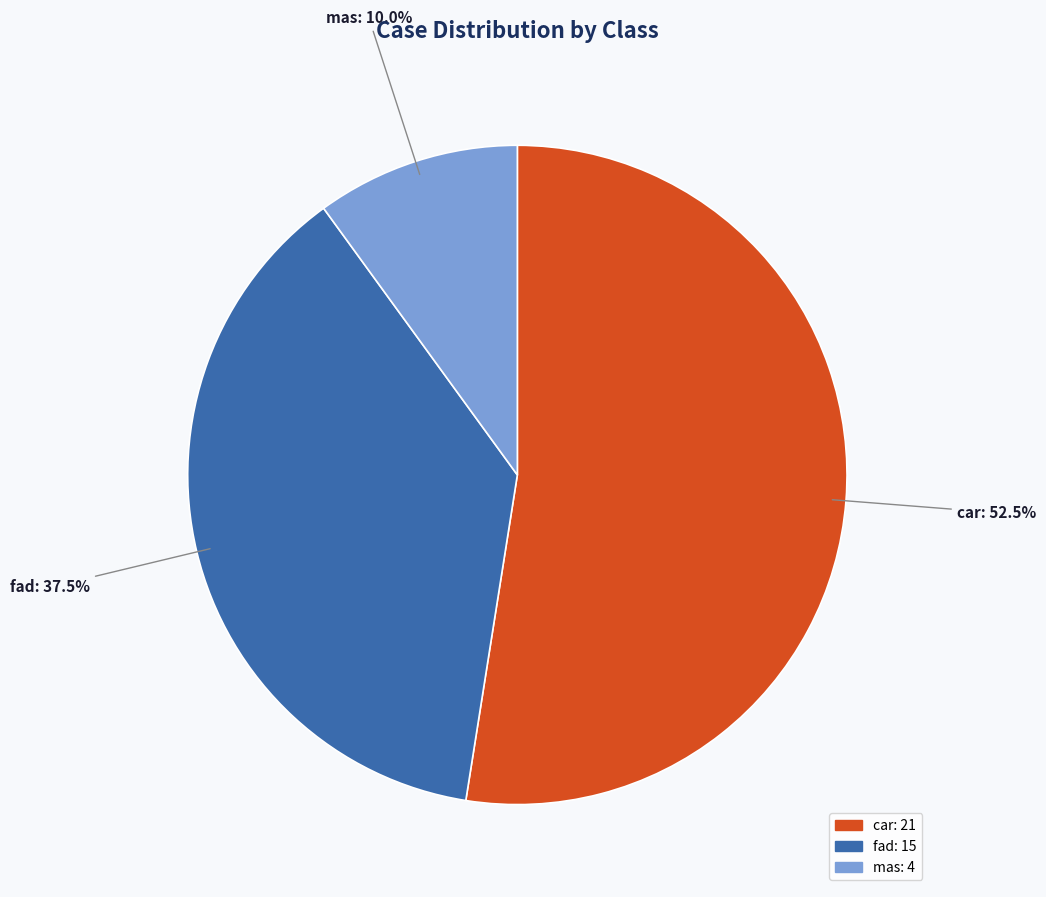

Is car the majority of the pie?

Yes